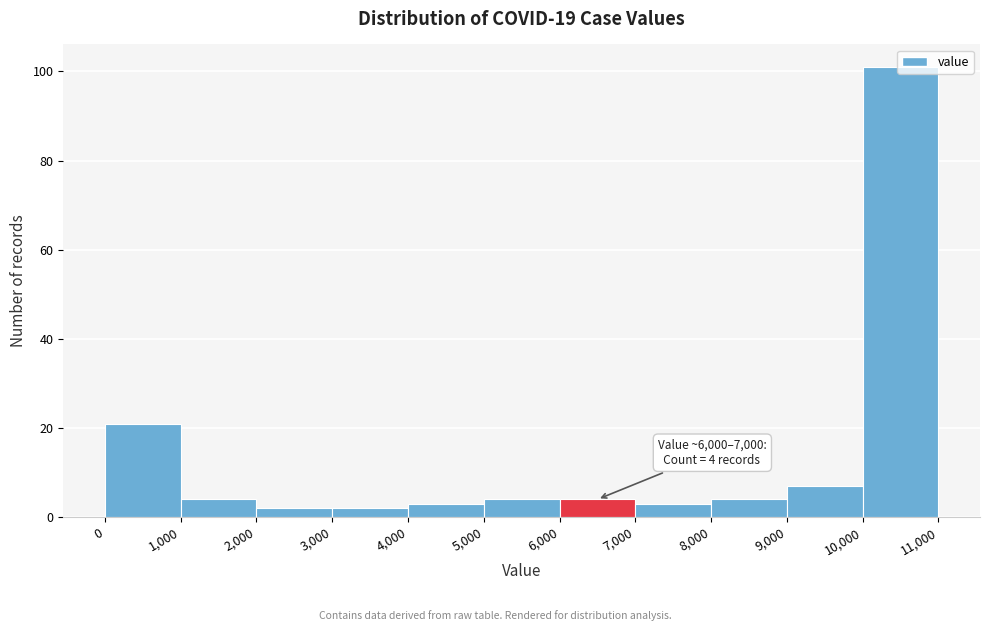

Over which range of the x-axis is the bar tallest?

10,000 to 11,000